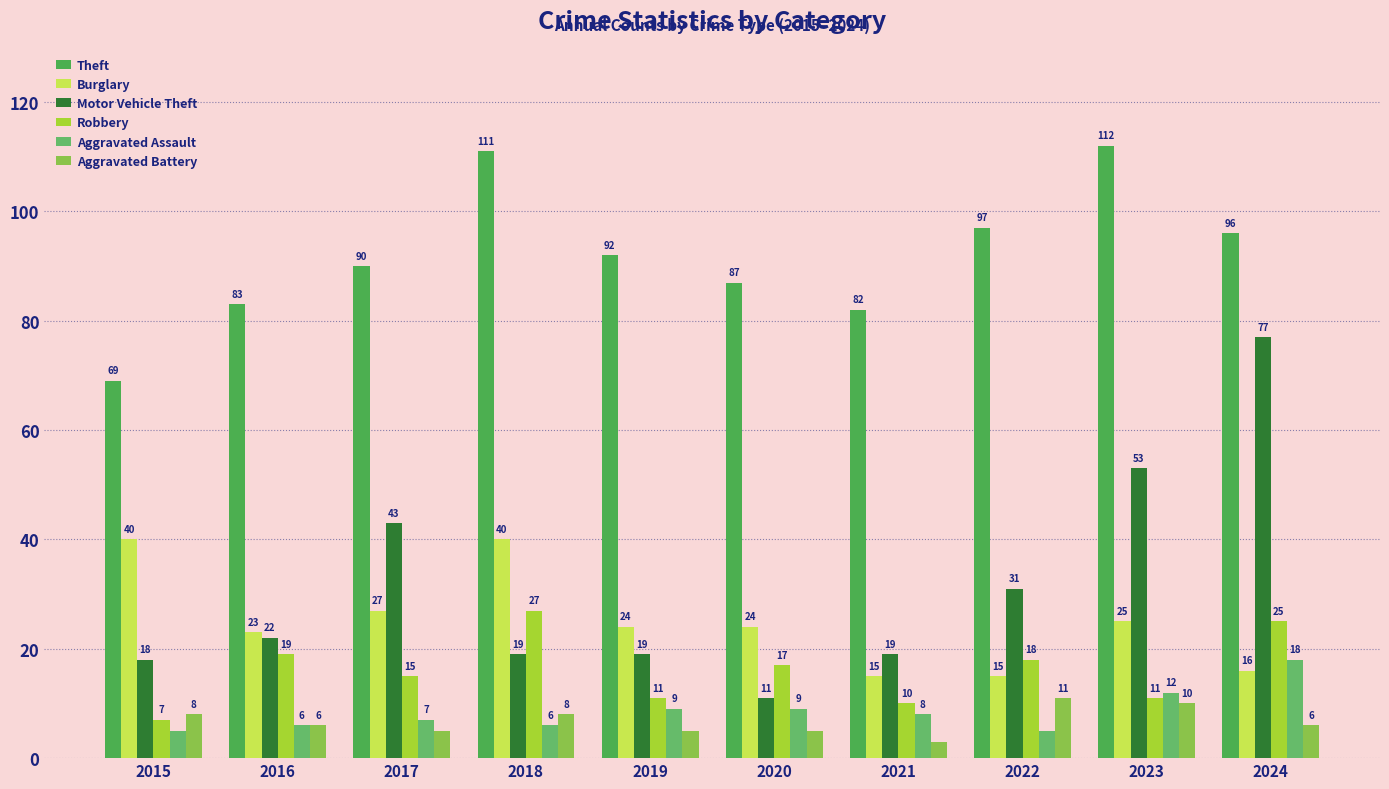

What is the difference between the Aggravated Assault values at 2020 and 2021?

1